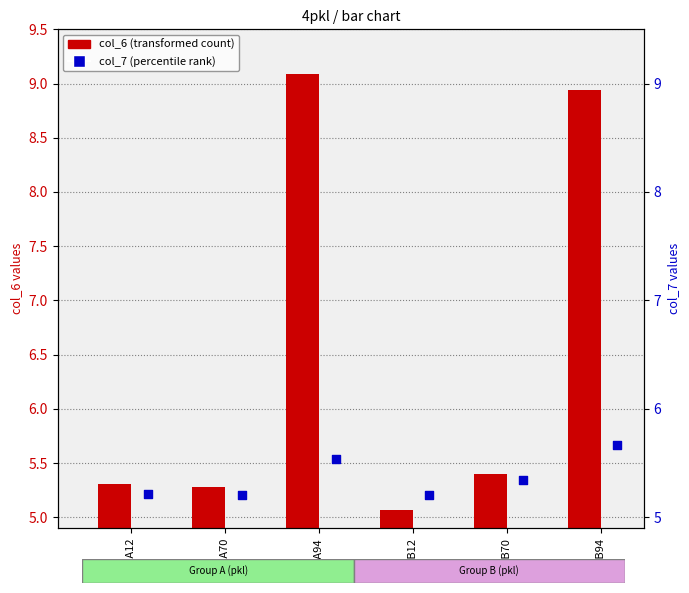

Which series has the largest total across all categories?

col_6 (transformed count)